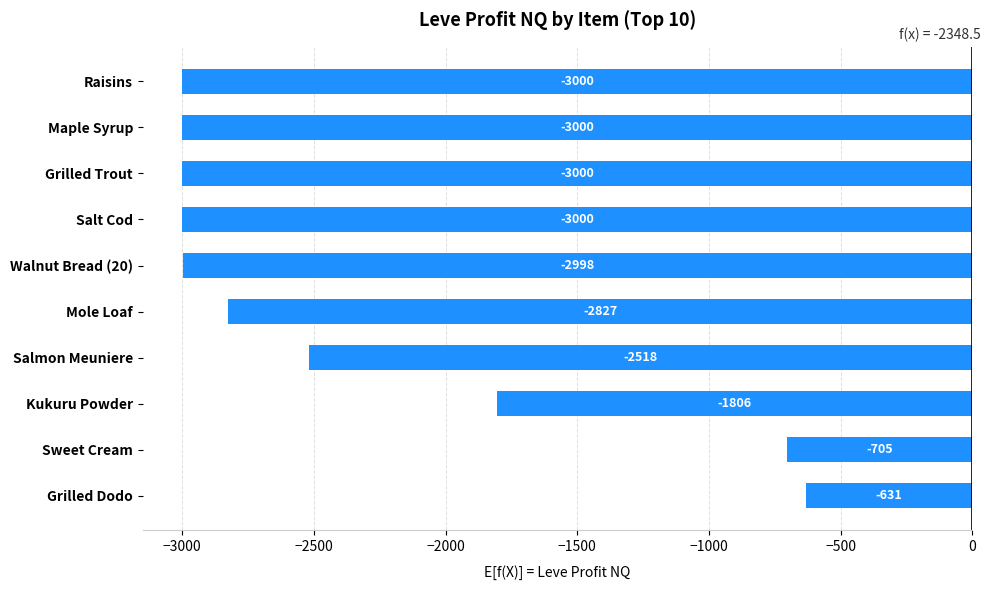

How many bars are there in total?

10